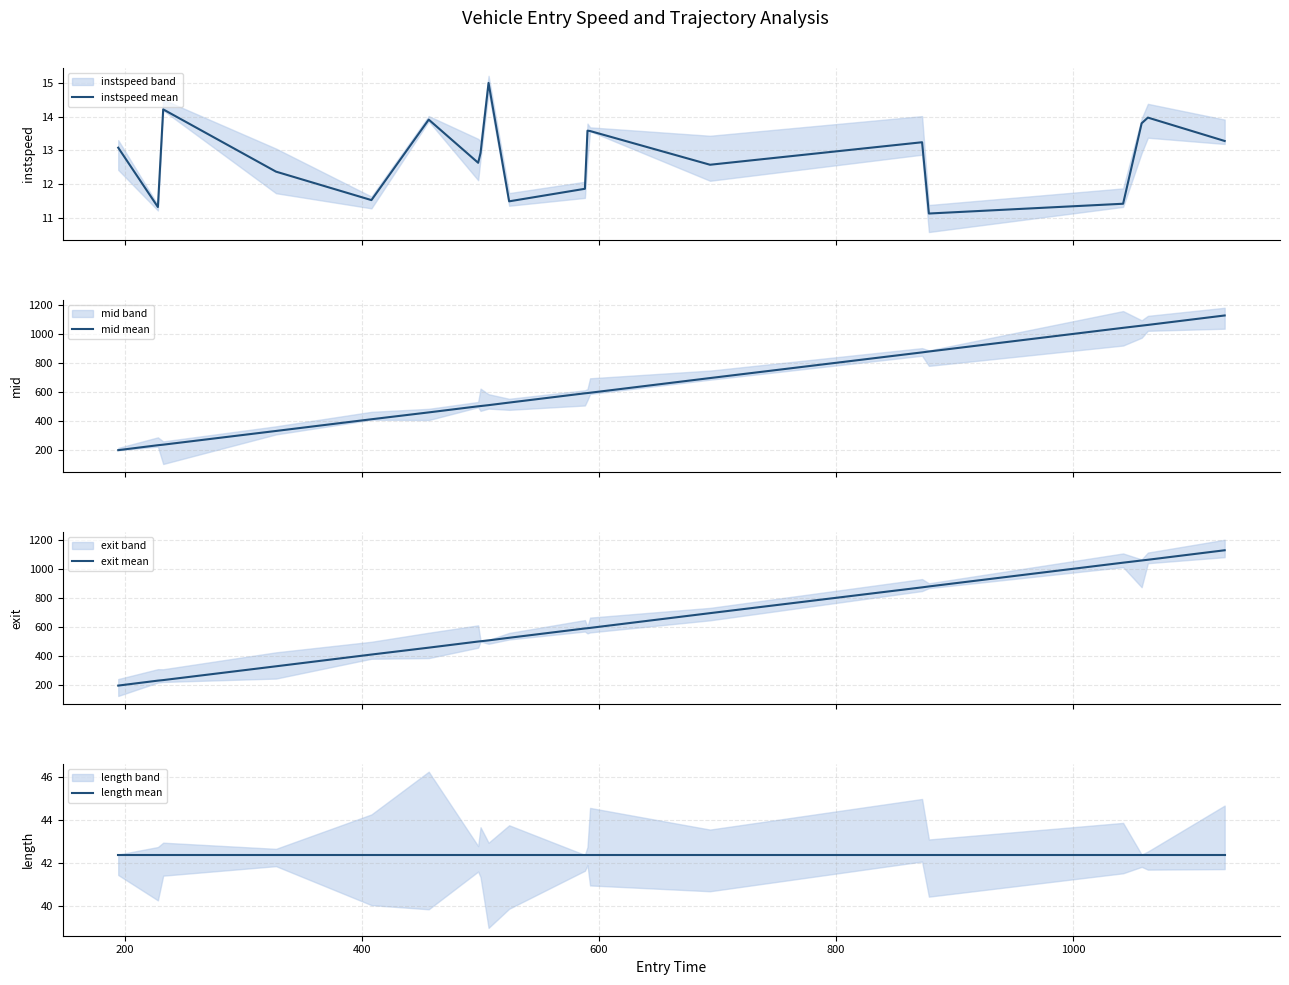

What is the label of the 6th point from the left?

1000